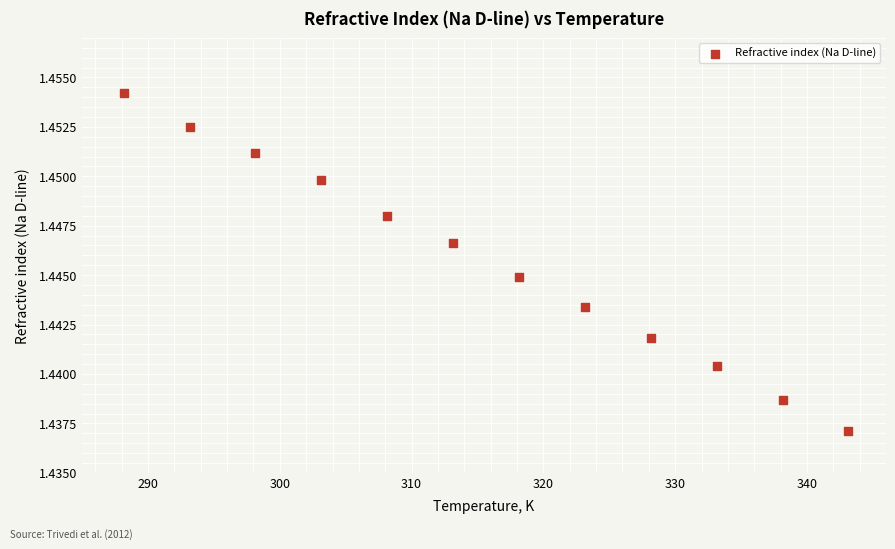

What is the average X value?

315.6